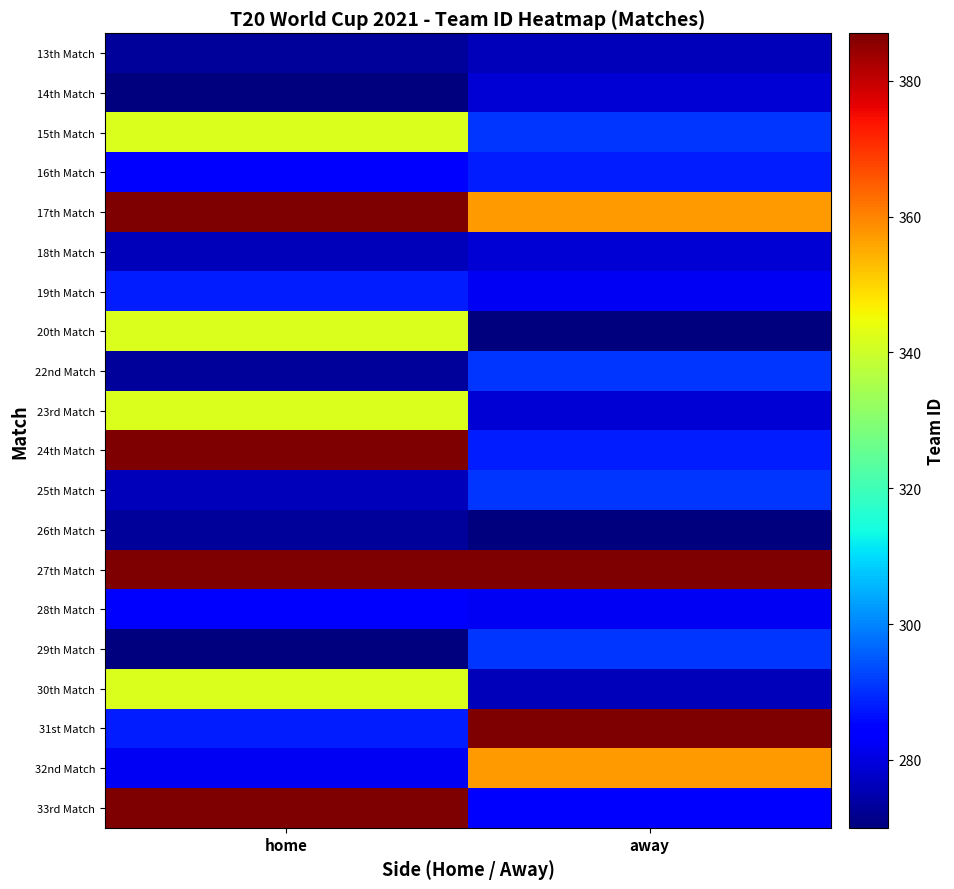

Reading left to right, what are all the values shown in this chart?

13th Match: home=273	away=276
14th Match: home=270	away=279
15th Match: home=342	away=291
16th Match: home=285	away=288
17th Match: home=387	away=357
18th Match: home=276	away=279
19th Match: home=288	away=282
20th Match: home=342	away=270
22nd Match: home=273	away=291
23rd Match: home=342	away=279
24th Match: home=387	away=288
25th Match: home=276	away=291
26th Match: home=273	away=270
27th Match: home=387	away=387
28th Match: home=285	away=282
29th Match: home=270	away=291
30th Match: home=342	away=276
31st Match: home=288	away=387
32nd Match: home=282	away=357
33rd Match: home=387	away=285